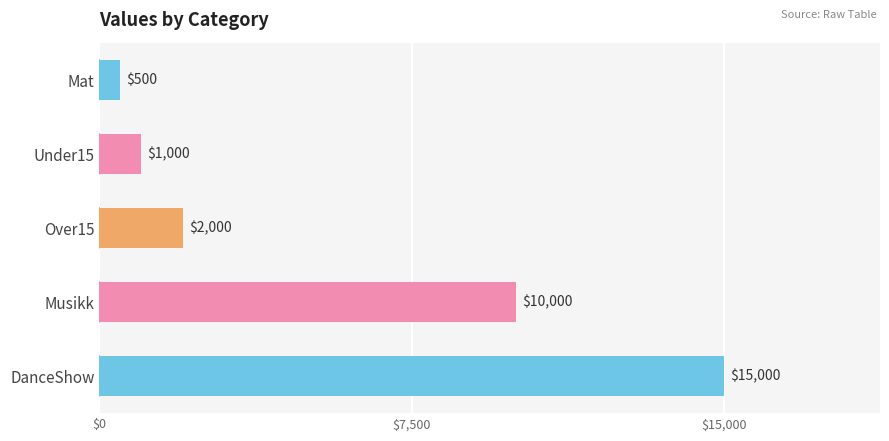

How many bars are there in total?

5